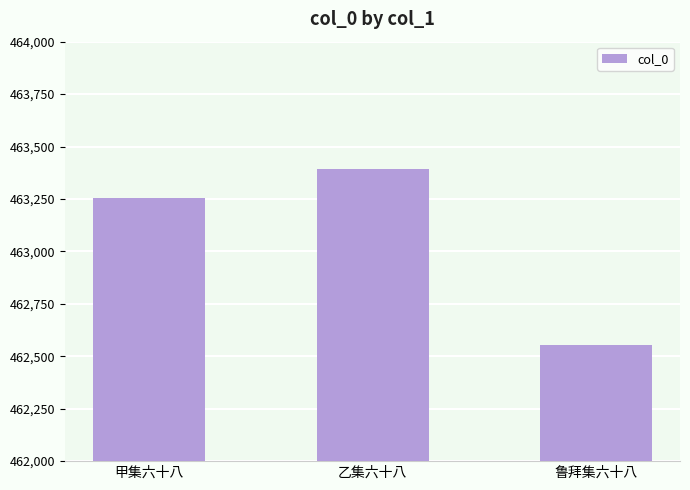

Reading left to right, what are all the values shown in this chart?

463254	463391	462554